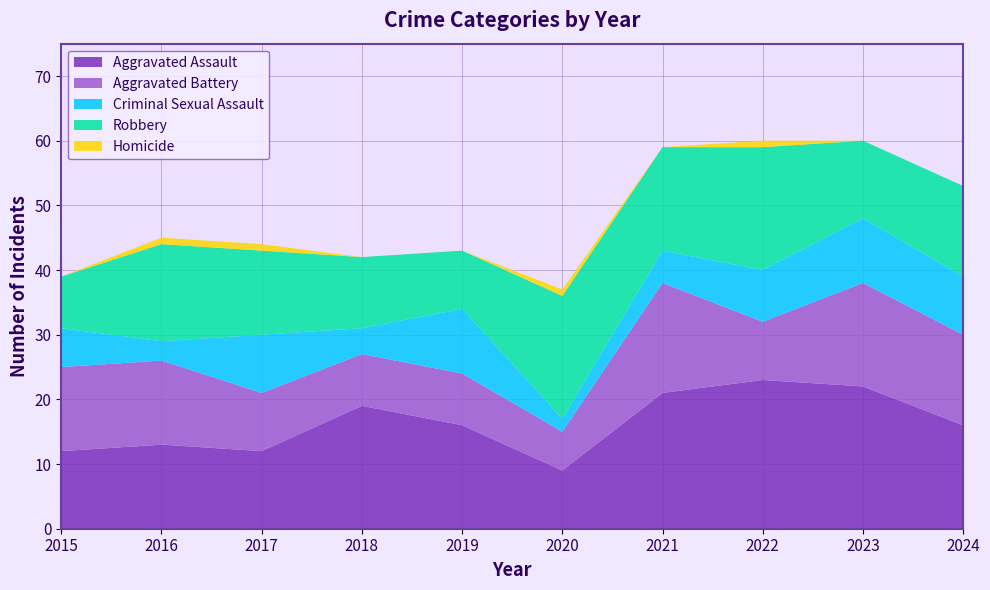

Reading left to right, extract all data points from this chart.

Aggravated Assault: 12	13	12	19	16	9	21	23	22	16
Aggravated Battery: 13	13	9	8	8	6	17	9	16	14
Criminal Sexual Assault: 6	3	9	4	10	2	5	8	10	9
Robbery: 8	15	13	11	9	19	16	19	12	14
Homicide: 0	1	1	0	0	1	0	1	0	0